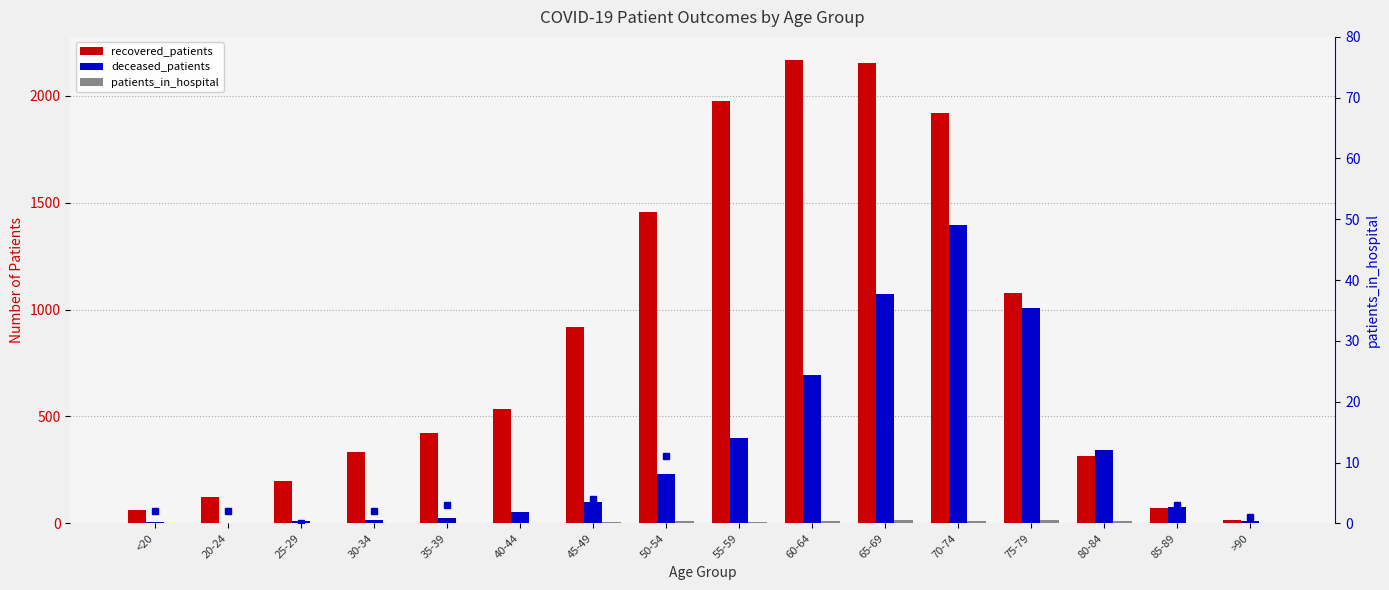

How many series are shown in this chart?

4